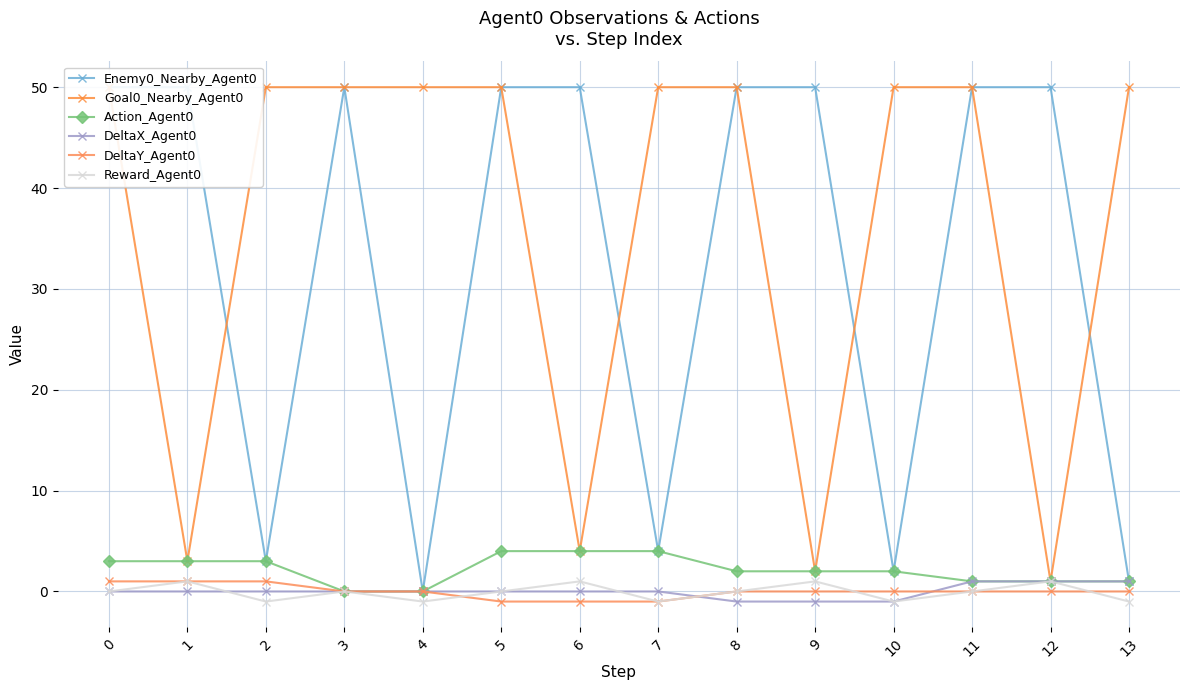

How many lines are shown in the chart?

6